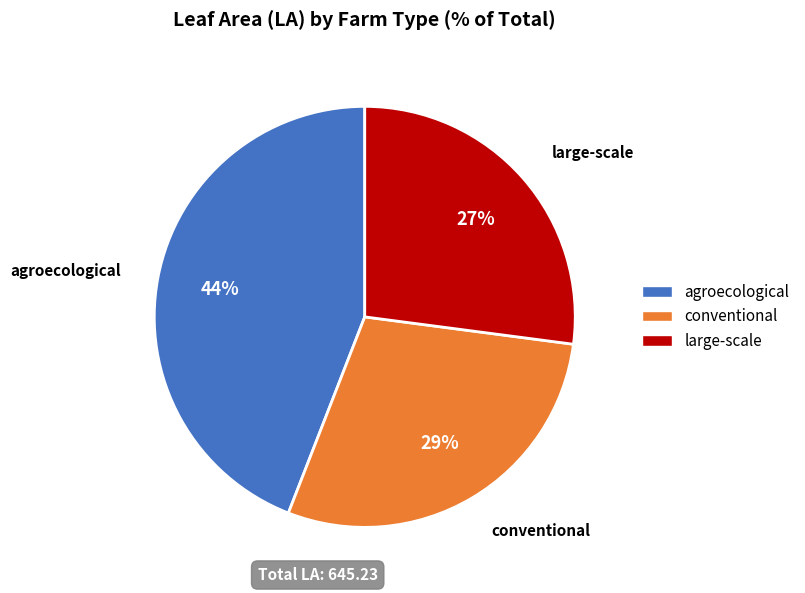

Is there a majority slice in this chart?

No